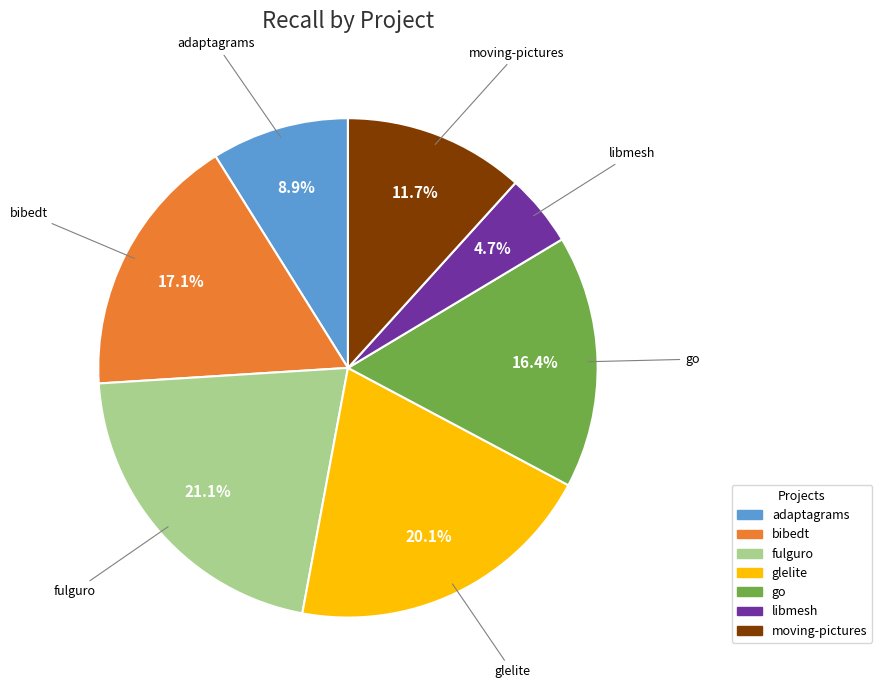

Is there a majority slice in this chart?

No